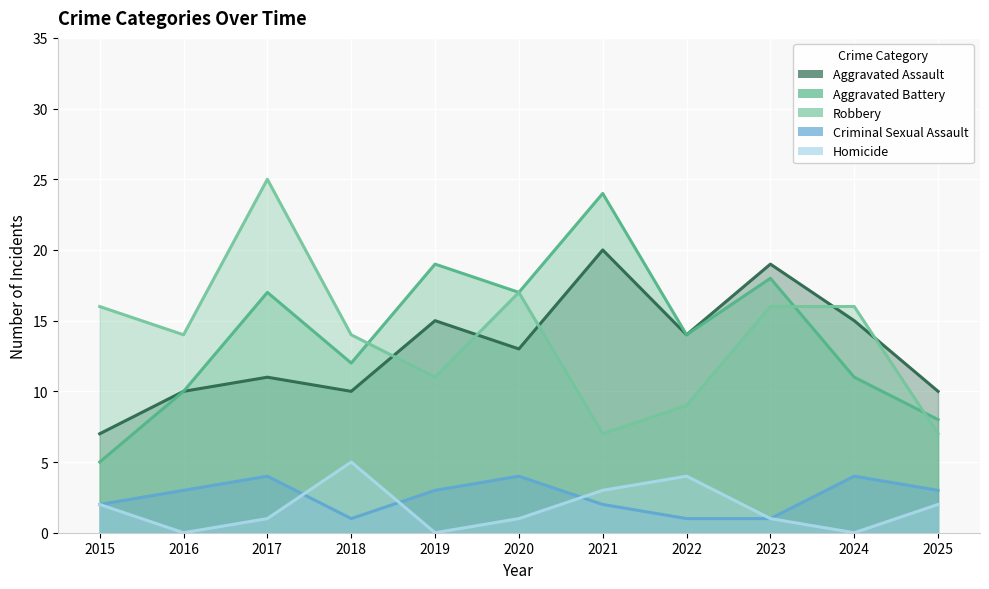

Which series has the largest total across all categories?

Aggravated Battery